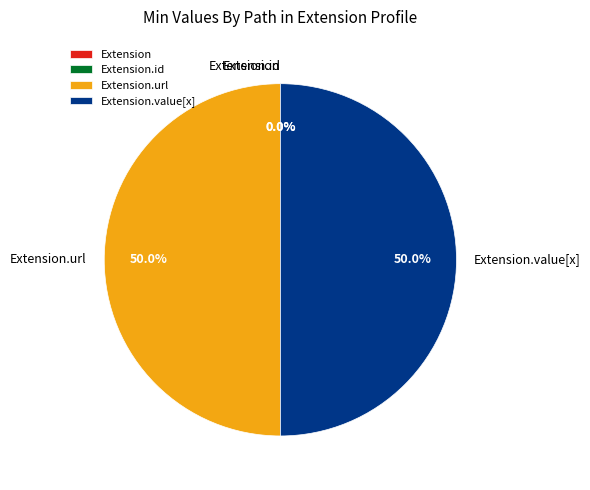

Count the number of slices in the pie.

4